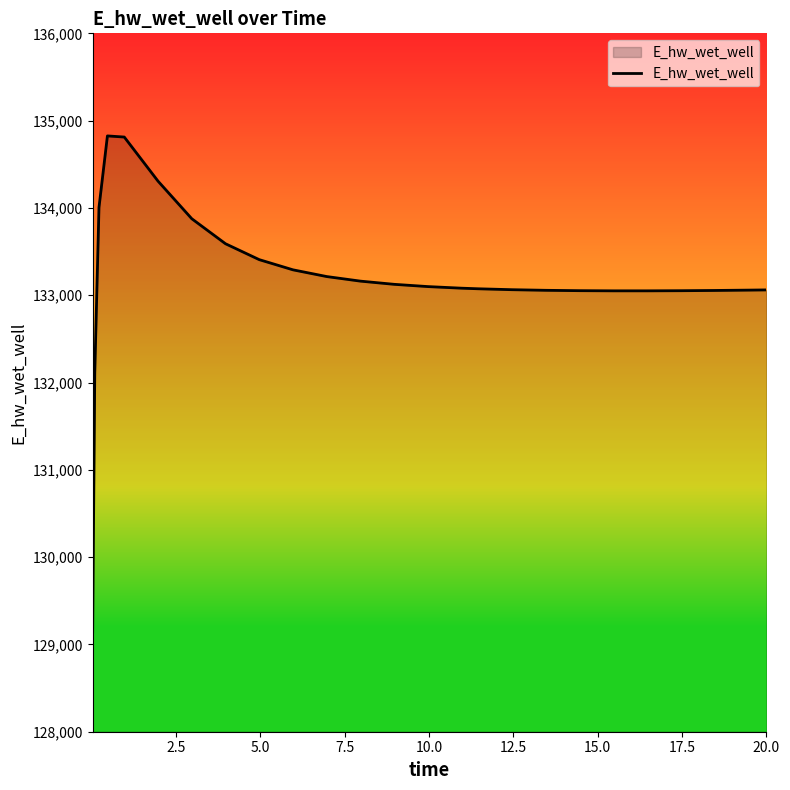

What is the difference between the maximum and minimum values?

5681.4